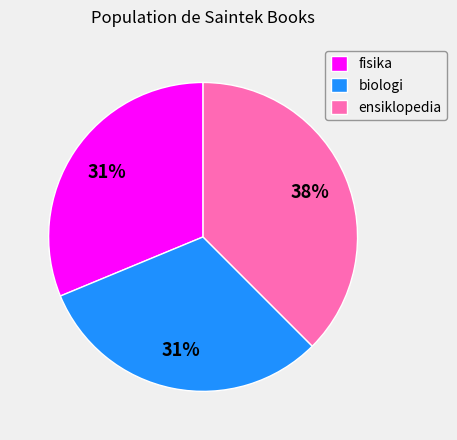

True or false: fisika accounts for 20% of the total.

False